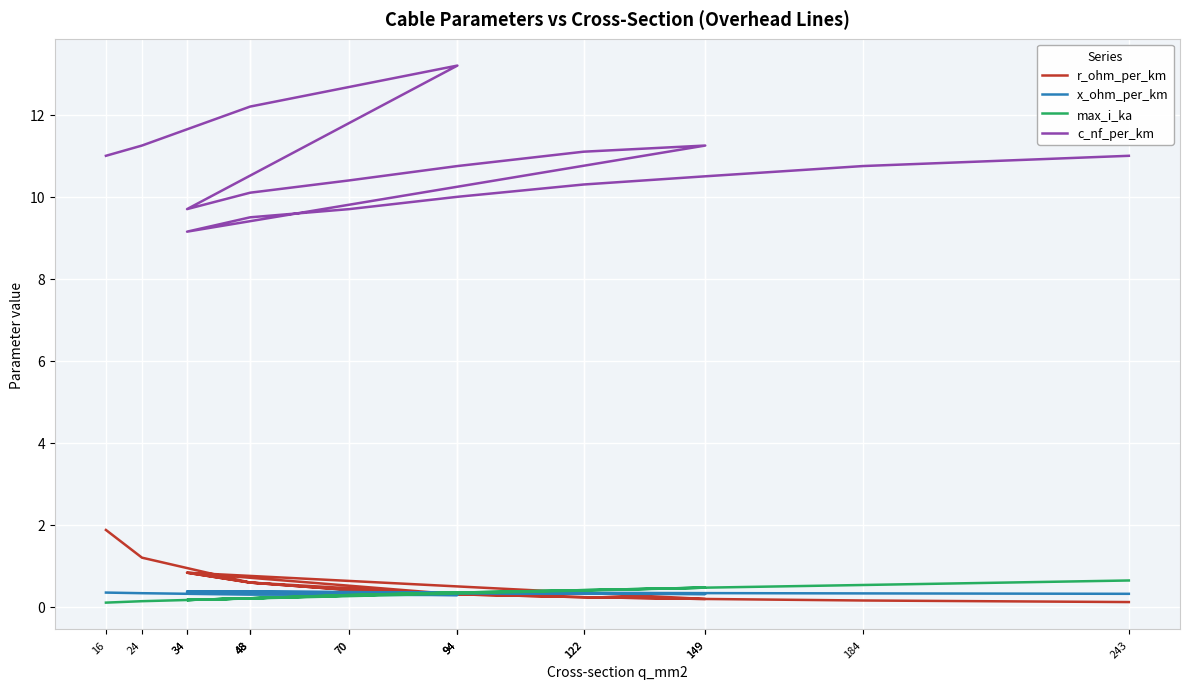

At how many categories does at least one series exceed 4?

18